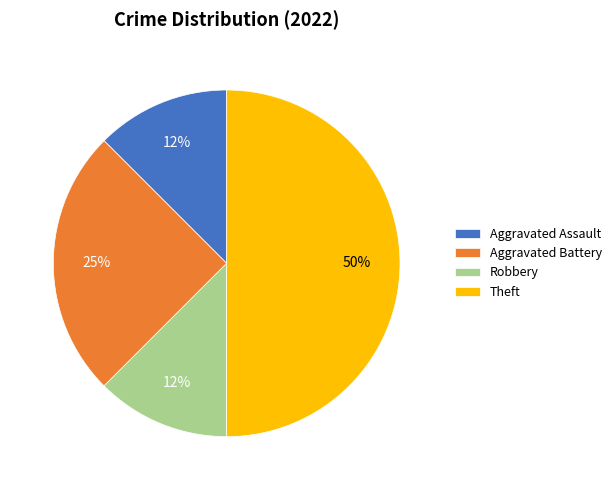

Which category has the biggest portion of the pie?

Theft